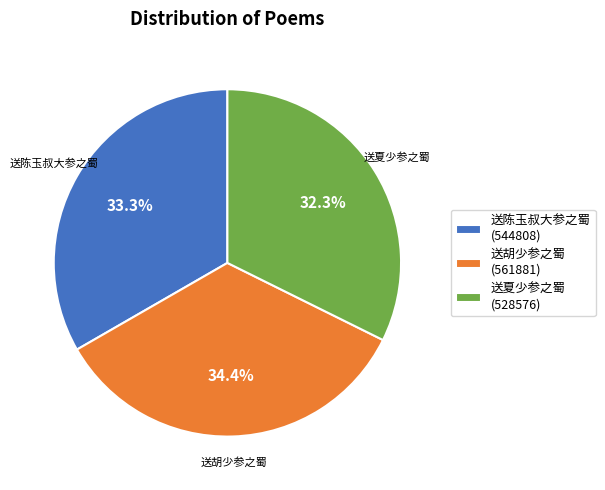

Which has a higher value, 送陈玉叔大参之蜀 or 送夏少参之蜀?

送陈玉叔大参之蜀